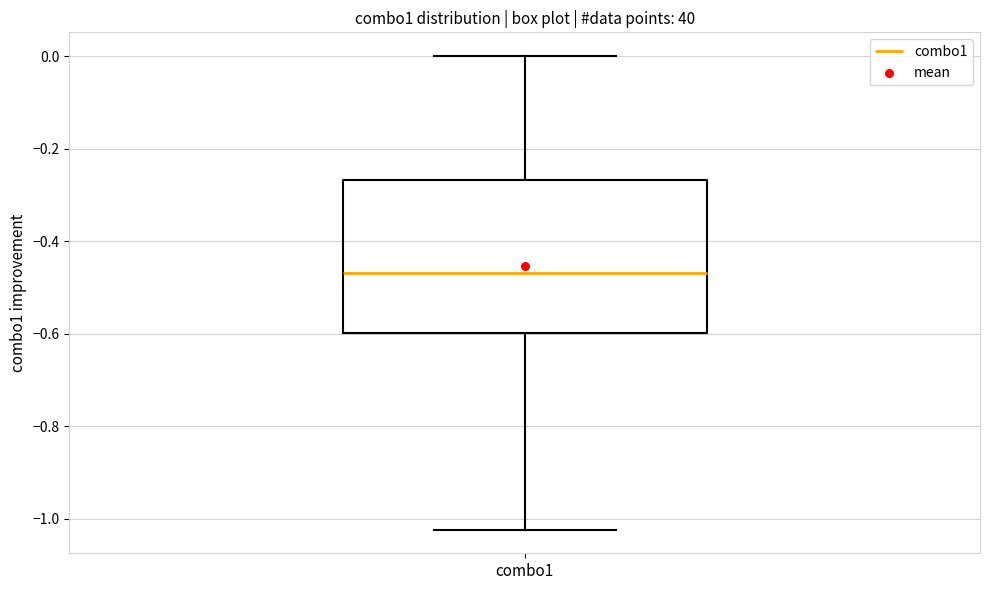

Read this box plot against the y-axis: the position of the median line, the range covered by the box, and the ends of both whiskers. The values are not printed on the chart, so give them approximately, as read against the axis.

median -0.46, box -0.60 to -0.26, whiskers -1.02 to 0.00